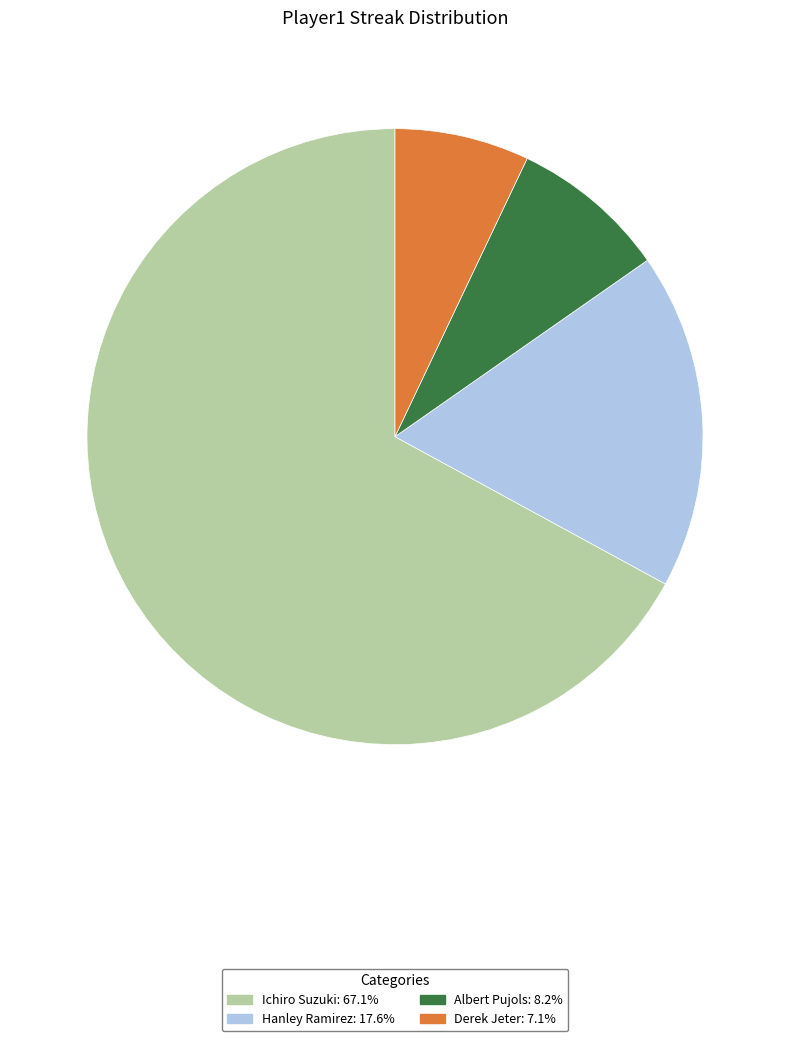

What is the ratio of the value at Ichiro Suzuki to the value at Derek Jeter?

9.5